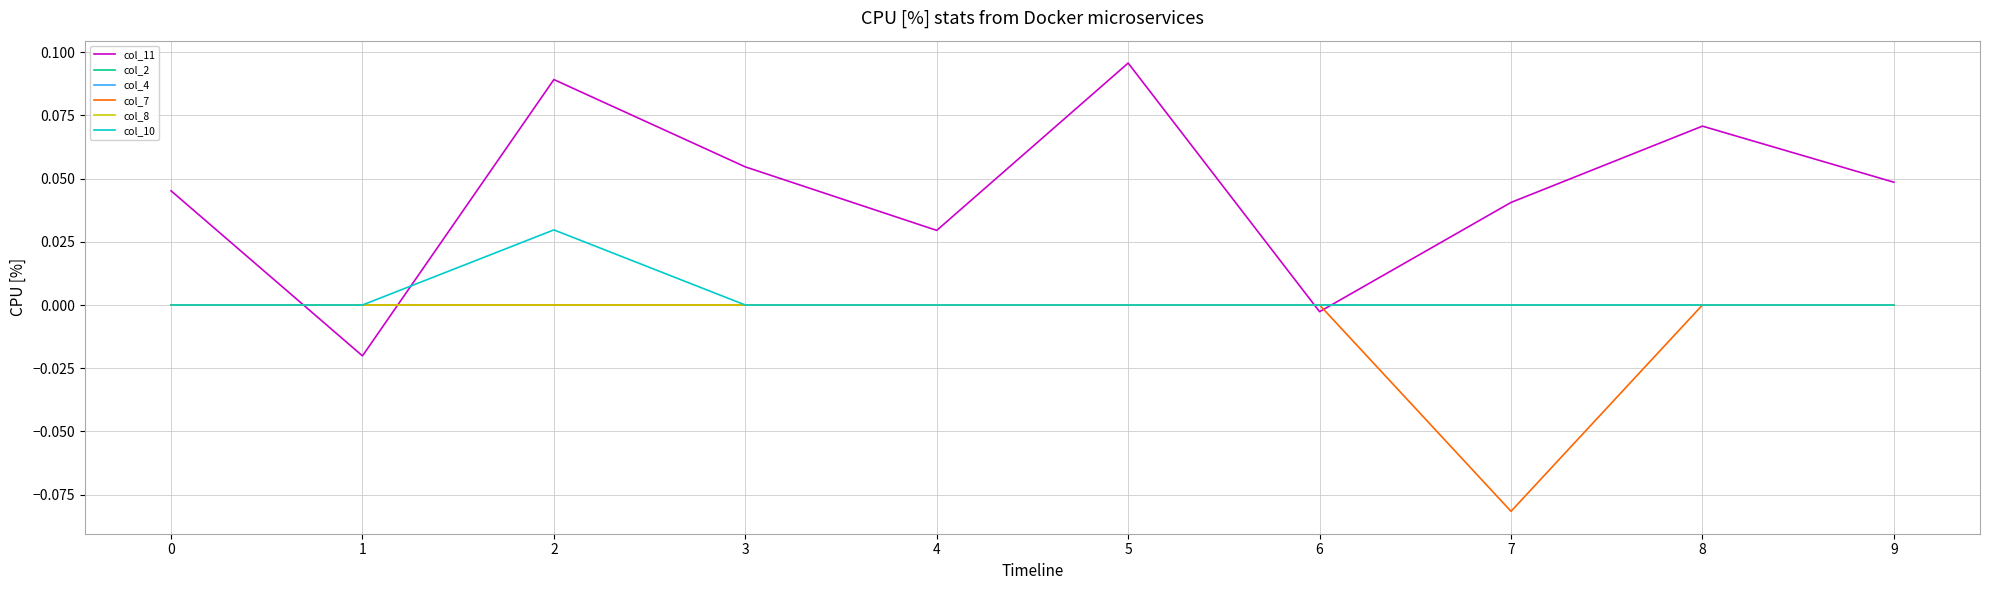

Which category has the lowest value across all series?

7